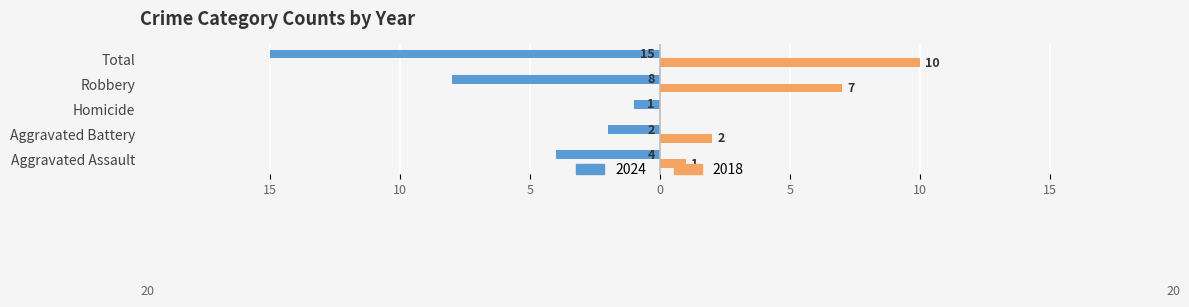

Are the bars grouped side by side (vs. stacked)?

Yes